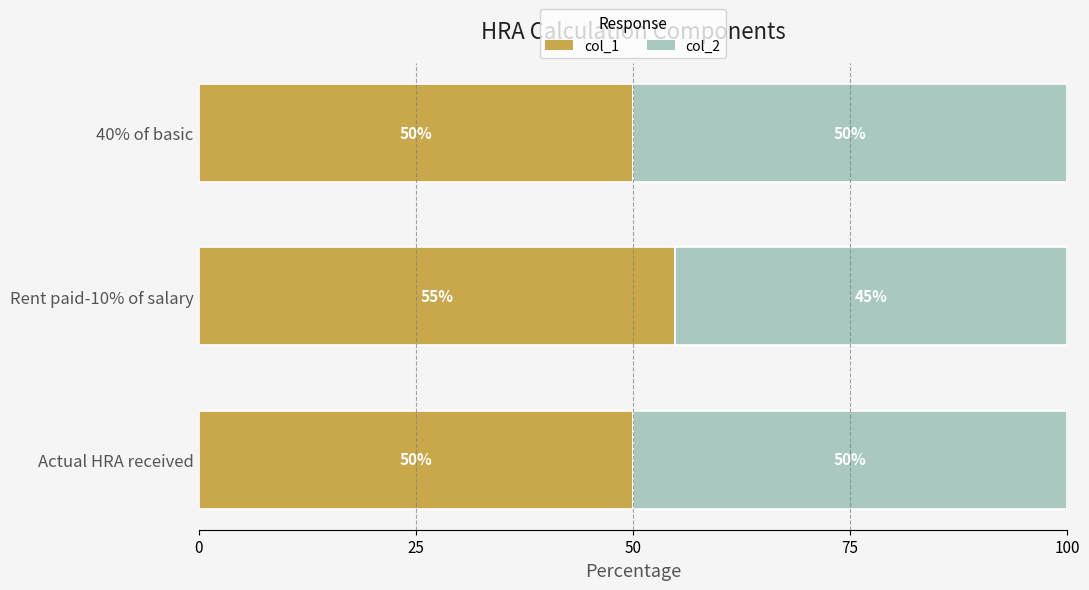

The value of col_1 at 40% of basic is 50.0. True or false?

True